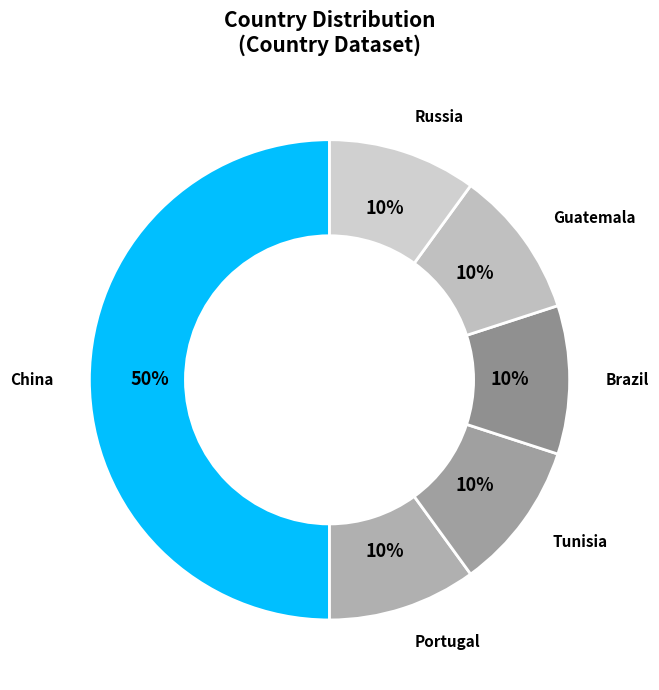

How many slices are in this pie chart?

6